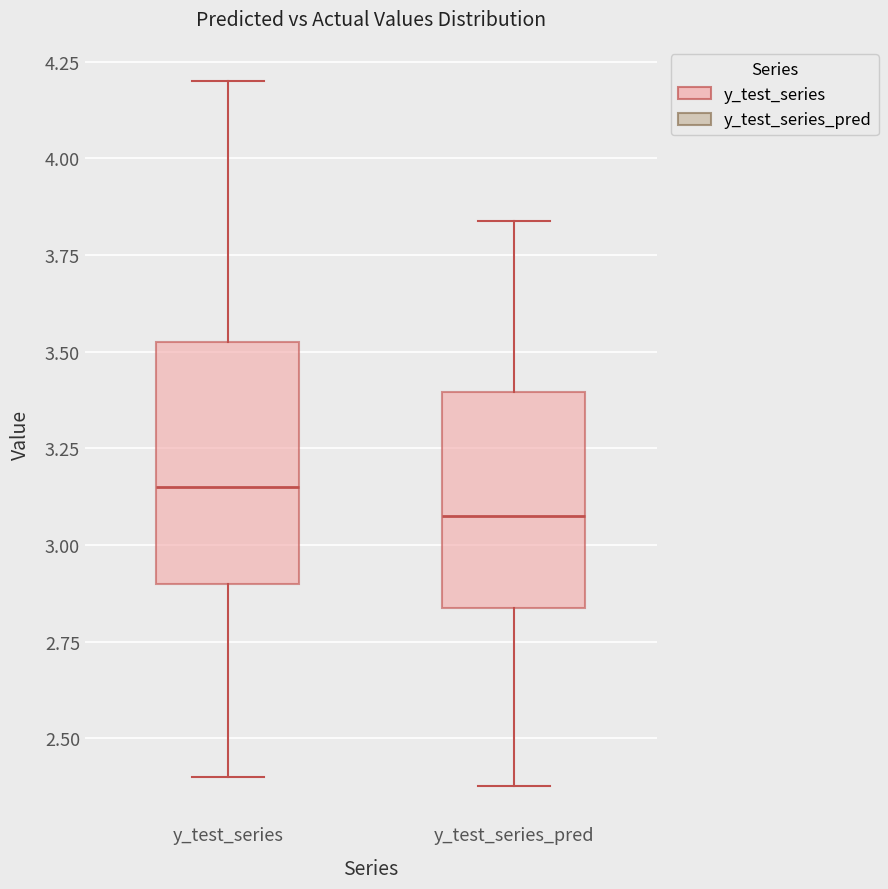

Where does the lower whisker of the box for y_test_series end on the y-axis? The values are not printed on the chart, so give them approximately, as read against the axis.

2.40